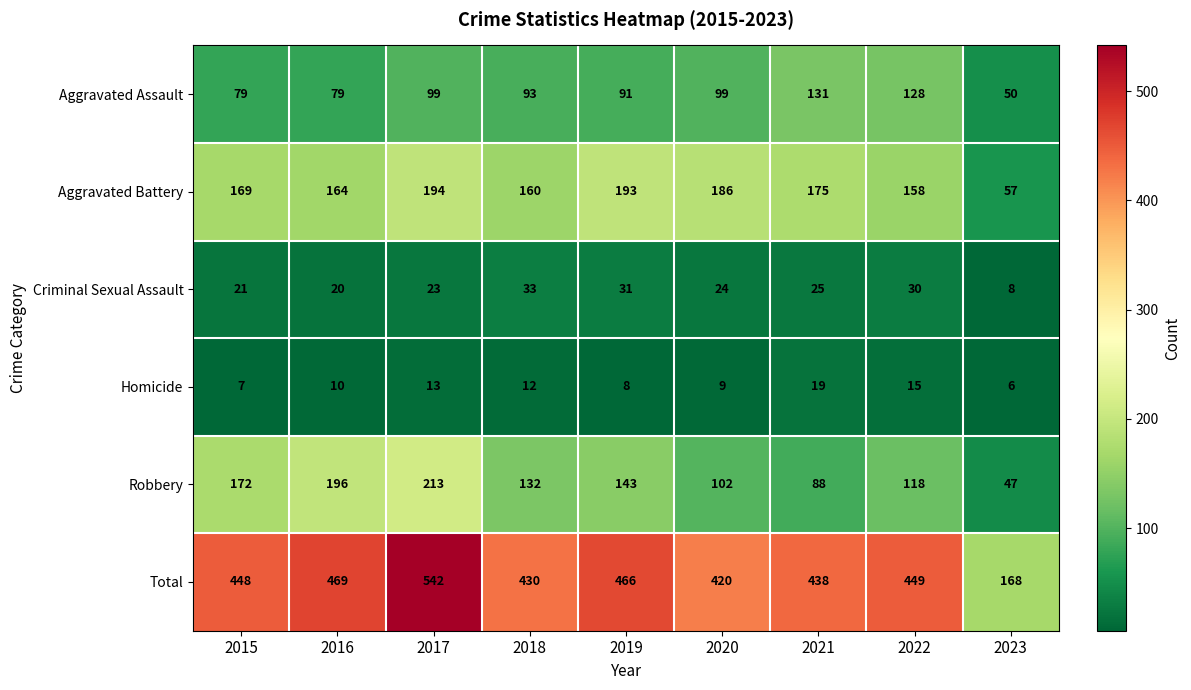

What is the difference between the Aggravated Battery values at 2021 and 2022?

17